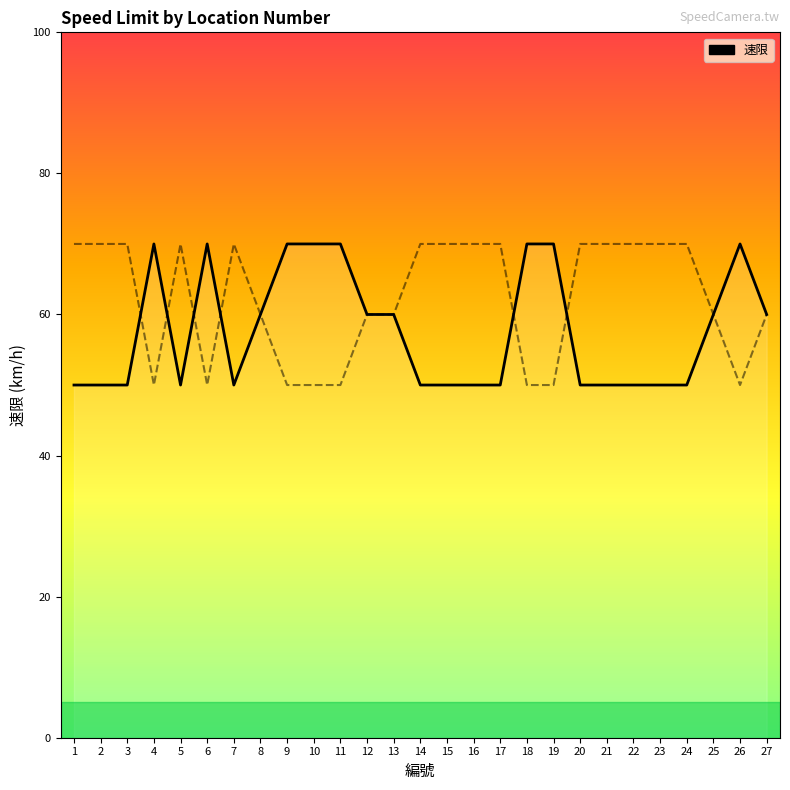

Reading right to left, list all the values displayed in this chart.

27=60	26=70	25=60	24=50	23=50	22=50	21=50	20=50	19=70	18=70	17=50	16=50	15=50	14=50	13=60	12=60	11=70	10=70	9=70	8=60	7=50	6=70	5=50	4=70	3=50	2=50	1=50